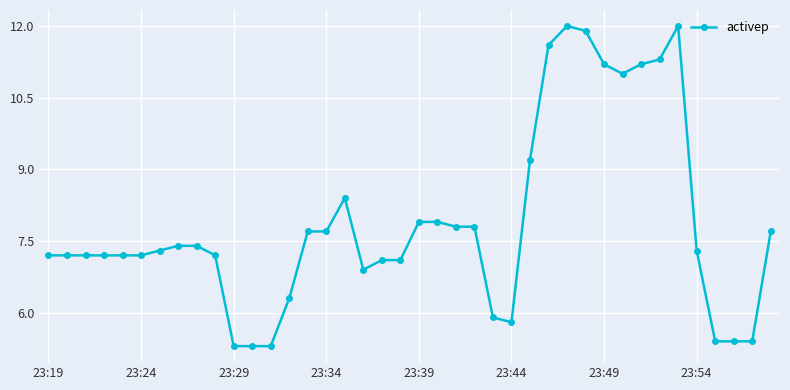

How many values are below 7?

10